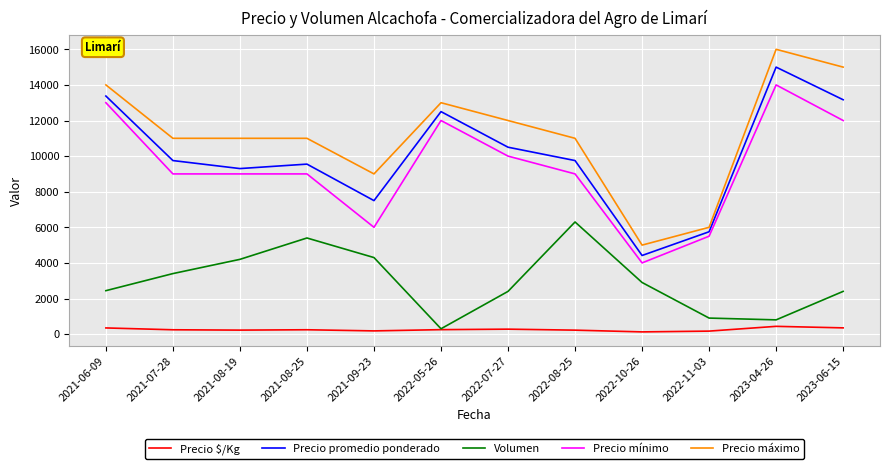

True or false: Precio mínimo and Precio máximo intersect in this chart.

False